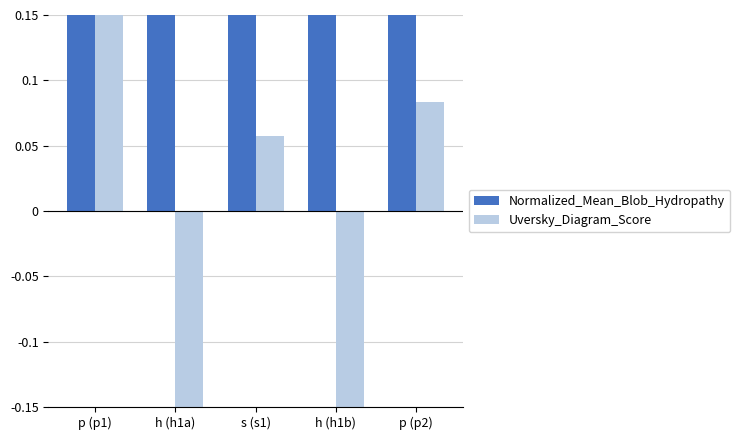

What are all the series names shown in the legend?

Normalized_Mean_Blob_Hydropathy, Uversky_Diagram_Score